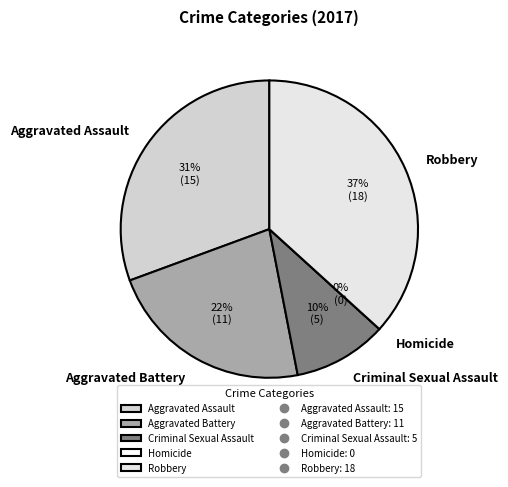

To the nearest percent, what is the difference between the largest and smallest slice percentages?

37%